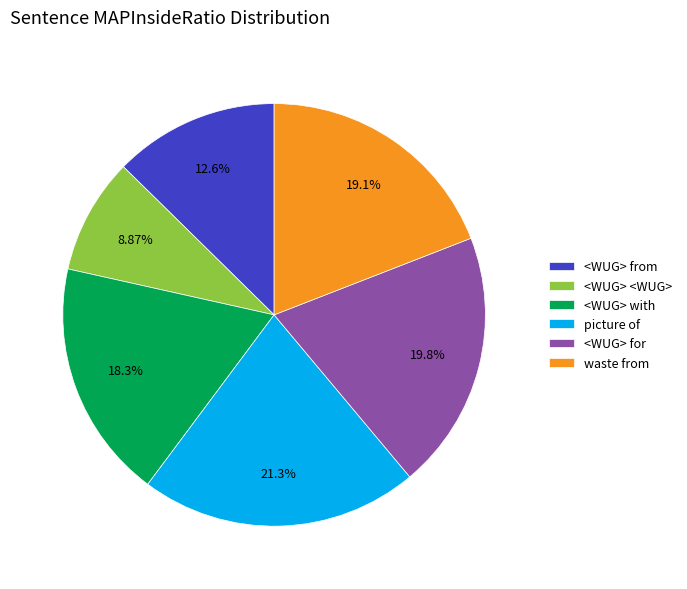

Do <WUG> with and <WUG> for together represent more than half of the pie?

No